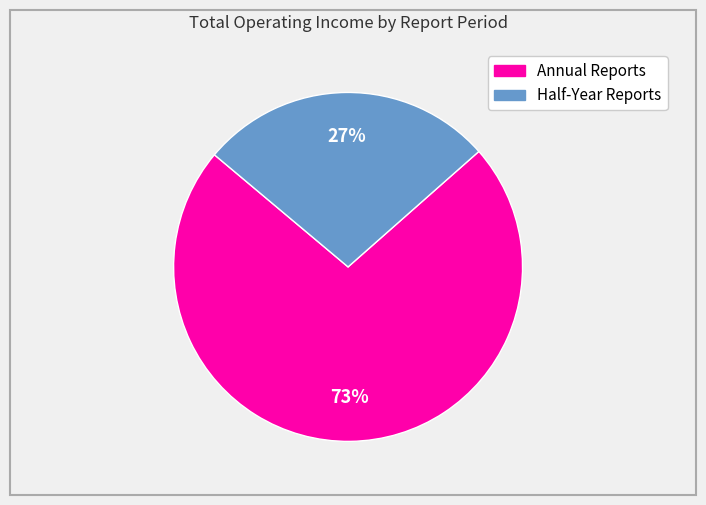

Is there a majority slice in this chart?

Yes